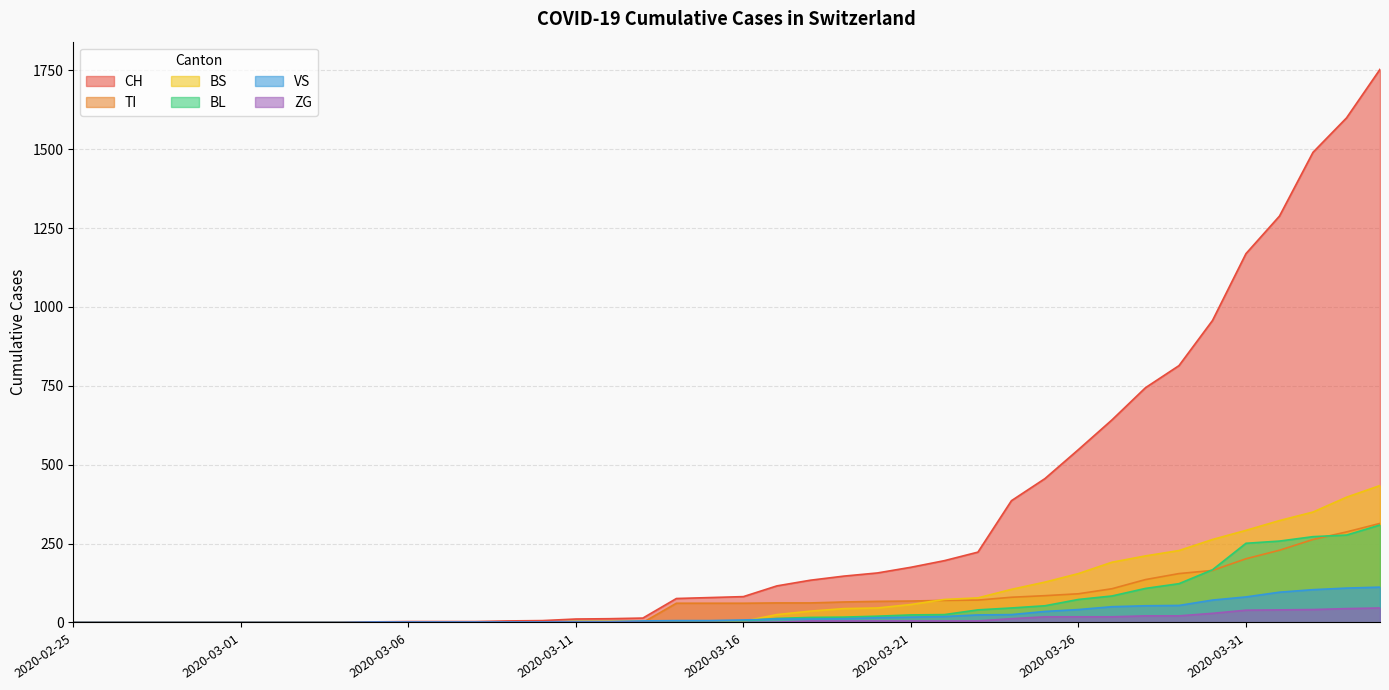

Reading left to right, extract all data points from this chart.

CH: 2020-02-25=0	2020-02-26=0	2020-02-27=0	2020-02-28=0	2020-02-29=0	2020-03-01=0	2020-03-02=0	2020-03-03=0	2020-03-04=0	2020-03-05=2	2020-03-06=3	2020-03-07=3	2020-03-08=3	2020-03-09=5	2020-03-10=6	2020-03-11=11	2020-03-12=12	2020-03-13=14	2020-03-14=76	2020-03-15=79	2020-03-16=82	2020-03-17=116	2020-03-18=134	2020-03-19=147	2020-03-20=157	2020-03-21=175	2020-03-22=196	2020-03-23=223	2020-03-24=386	2020-03-25=456	2020-03-26=548	2020-03-27=642	2020-03-28=744	2020-03-29=814	2020-03-30=957	2020-03-31=1169	2020-04-01=1288	2020-04-02=1490	2020-04-03=1599	2020-04-04=1753
TI: 2020-02-25=0	2020-02-26=0	2020-02-27=0	2020-02-28=0	2020-02-29=0	2020-03-01=0	2020-03-02=0	2020-03-03=0	2020-03-04=0	2020-03-05=0	2020-03-06=0	2020-03-07=0	2020-03-08=0	2020-03-09=0	2020-03-10=0	2020-03-11=0	2020-03-12=0	2020-03-13=0	2020-03-14=61	2020-03-15=61	2020-03-16=61	2020-03-17=62	2020-03-18=62	2020-03-19=65	2020-03-20=67	2020-03-21=68	2020-03-22=70	2020-03-23=71	2020-03-24=80	2020-03-25=85	2020-03-26=91	2020-03-27=107	2020-03-28=136	2020-03-29=155	2020-03-30=165	2020-03-31=202	2020-04-01=229	2020-04-02=263	2020-04-03=287	2020-04-04=314
BS: 2020-02-25=0	2020-02-26=0	2020-02-27=0	2020-02-28=0	2020-02-29=0	2020-03-01=0	2020-03-02=0	2020-03-03=0	2020-03-04=0	2020-03-05=0	2020-03-06=0	2020-03-07=0	2020-03-08=0	2020-03-09=0	2020-03-10=0	2020-03-11=4	2020-03-12=4	2020-03-13=4	2020-03-14=4	2020-03-15=0	2020-03-16=4	2020-03-17=25	2020-03-18=36	2020-03-19=44	2020-03-20=46	2020-03-21=57	2020-03-22=73	2020-03-23=78	2020-03-24=105	2020-03-25=128	2020-03-26=155	2020-03-27=191	2020-03-28=211	2020-03-29=228	2020-03-30=263	2020-03-31=292	2020-04-01=323	2020-04-02=350	2020-04-03=397	2020-04-04=434
BL: 2020-02-25=0	2020-02-26=0	2020-02-27=0	2020-02-28=0	2020-02-29=0	2020-03-01=0	2020-03-02=0	2020-03-03=0	2020-03-04=0	2020-03-05=0	2020-03-06=0	2020-03-07=0	2020-03-08=0	2020-03-09=1	2020-03-10=2	2020-03-11=2	2020-03-12=2	2020-03-13=2	2020-03-14=2	2020-03-15=5	2020-03-16=5	2020-03-17=13	2020-03-18=16	2020-03-19=17	2020-03-20=20	2020-03-21=24	2020-03-22=25	2020-03-23=40	2020-03-24=46	2020-03-25=53	2020-03-26=73	2020-03-27=84	2020-03-28=108	2020-03-29=123	2020-03-30=167	2020-03-31=251	2020-04-01=258	2020-04-02=272	2020-04-03=277	2020-04-04=309
VS: 2020-02-25=0	2020-02-26=0	2020-02-27=0	2020-02-28=0	2020-02-29=0	2020-03-01=0	2020-03-02=0	2020-03-03=0	2020-03-04=0	2020-03-05=2	2020-03-06=2	2020-03-07=2	2020-03-08=2	2020-03-09=2	2020-03-10=2	2020-03-11=3	2020-03-12=3	2020-03-13=5	2020-03-14=6	2020-03-15=6	2020-03-16=8	2020-03-17=11	2020-03-18=11	2020-03-19=12	2020-03-20=15	2020-03-21=17	2020-03-22=19	2020-03-23=24	2020-03-24=25	2020-03-25=35	2020-03-26=41	2020-03-27=50	2020-03-28=53	2020-03-29=54	2020-03-30=71	2020-03-31=81	2020-04-01=96	2020-04-02=104	2020-04-03=109	2020-04-04=112
ZG: 2020-02-25=0	2020-02-26=0	2020-02-27=0	2020-02-28=0	2020-02-29=0	2020-03-01=0	2020-03-02=0	2020-03-03=0	2020-03-04=0	2020-03-05=0	2020-03-06=0	2020-03-07=0	2020-03-08=0	2020-03-09=0	2020-03-10=0	2020-03-11=0	2020-03-12=0	2020-03-13=0	2020-03-14=0	2020-03-15=0	2020-03-16=0	2020-03-17=1	2020-03-18=5	2020-03-19=5	2020-03-20=5	2020-03-21=5	2020-03-22=5	2020-03-23=5	2020-03-24=12	2020-03-25=18	2020-03-26=18	2020-03-27=18	2020-03-28=21	2020-03-29=21	2020-03-30=29	2020-03-31=39	2020-04-01=40	2020-04-02=41	2020-04-03=44	2020-04-04=46